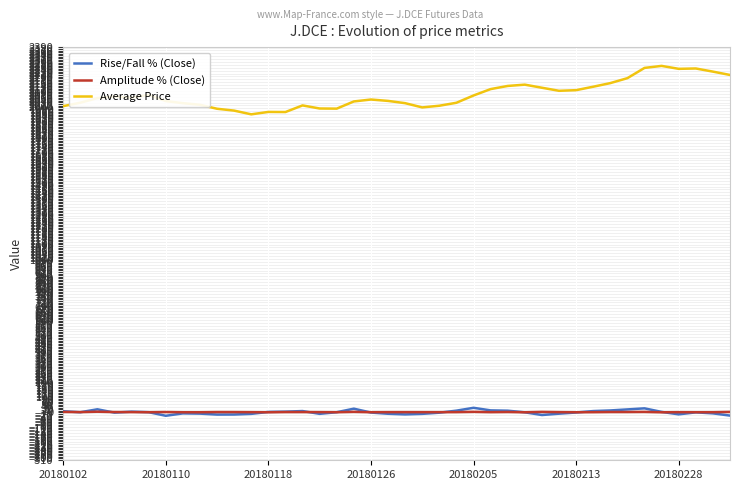

Does the chart display data point markers on the line(s)?

No